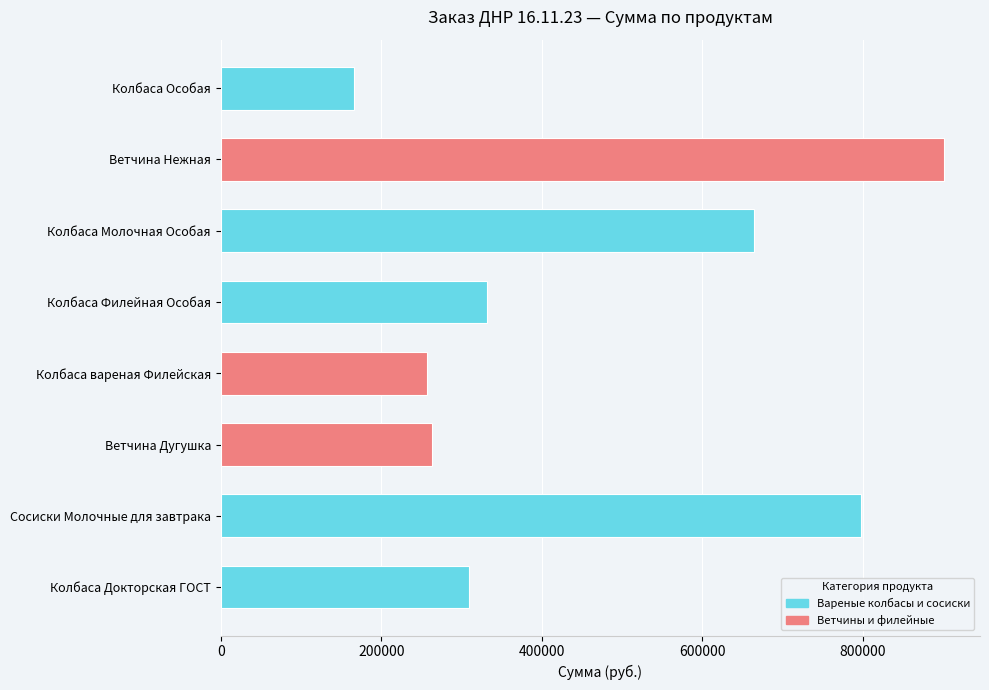

Where is the data nearest to the value 533580?

Колбаса Молочная Особая